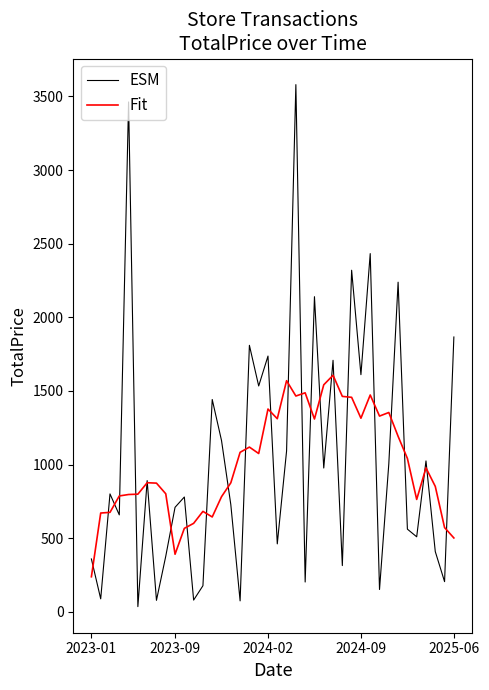

What is the maximum value for Fit?

1606.8